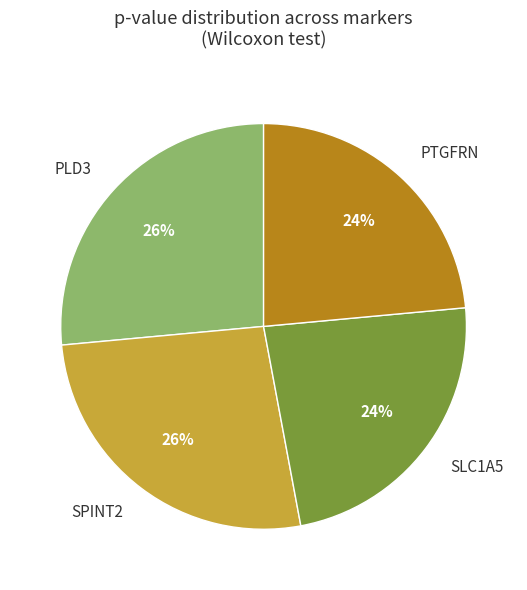

Is it true that SPINT2 is 26% of the pie?

True